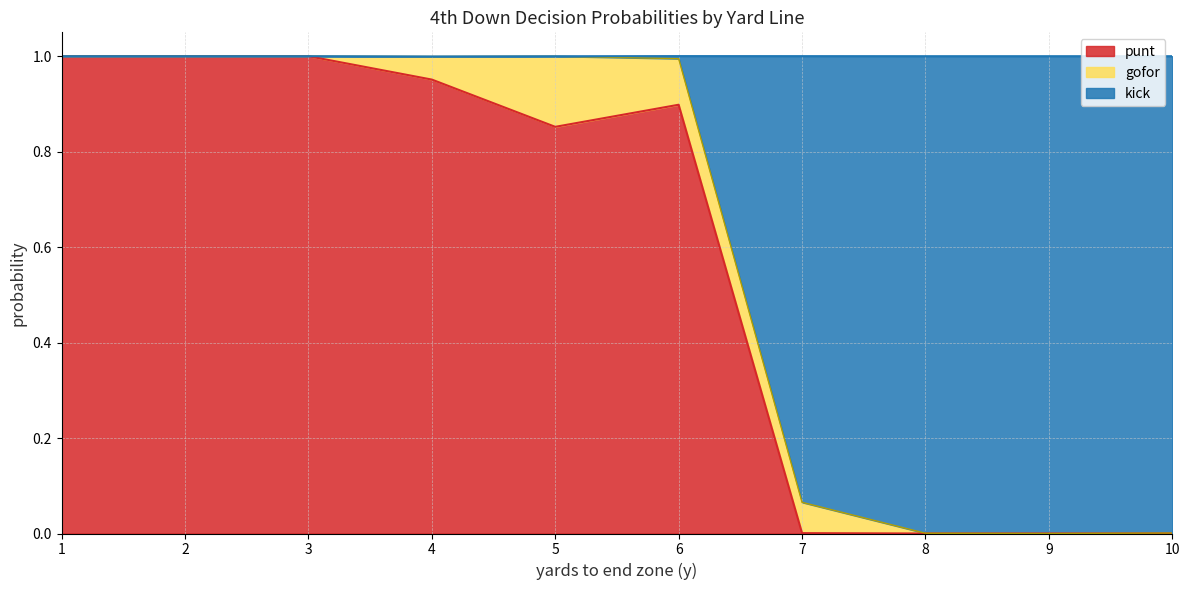

At which category is the sum across all series the highest?

1